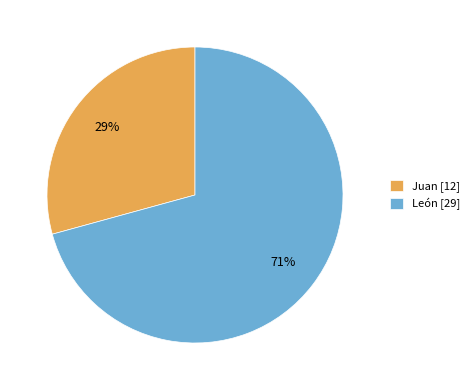

Rank the categories by value from highest to lowest.

León, Juan